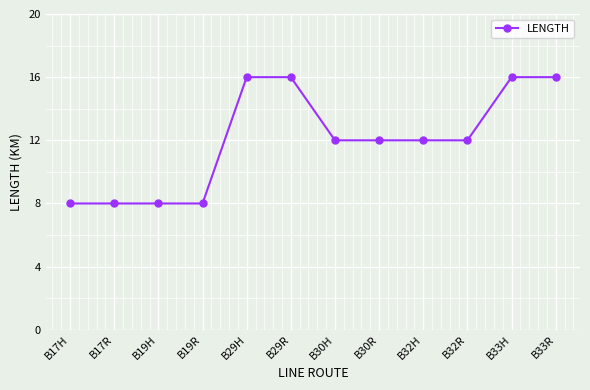

Approximately how many times larger is the value at B33R compared to B32H?

1.3